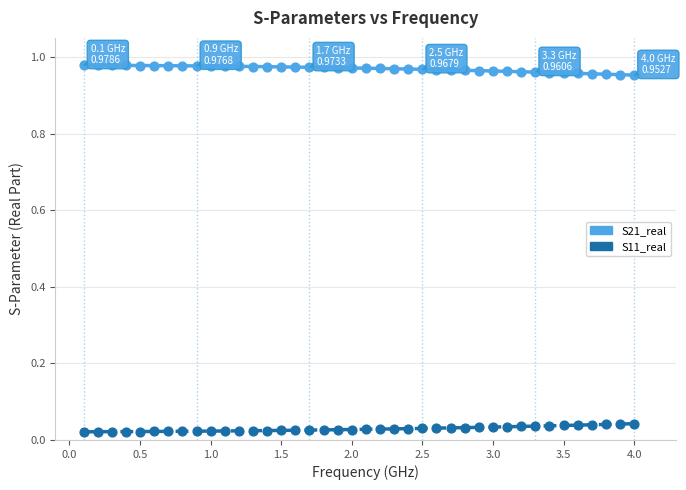

True or false: S11_real and S21_real intersect in this chart.

False